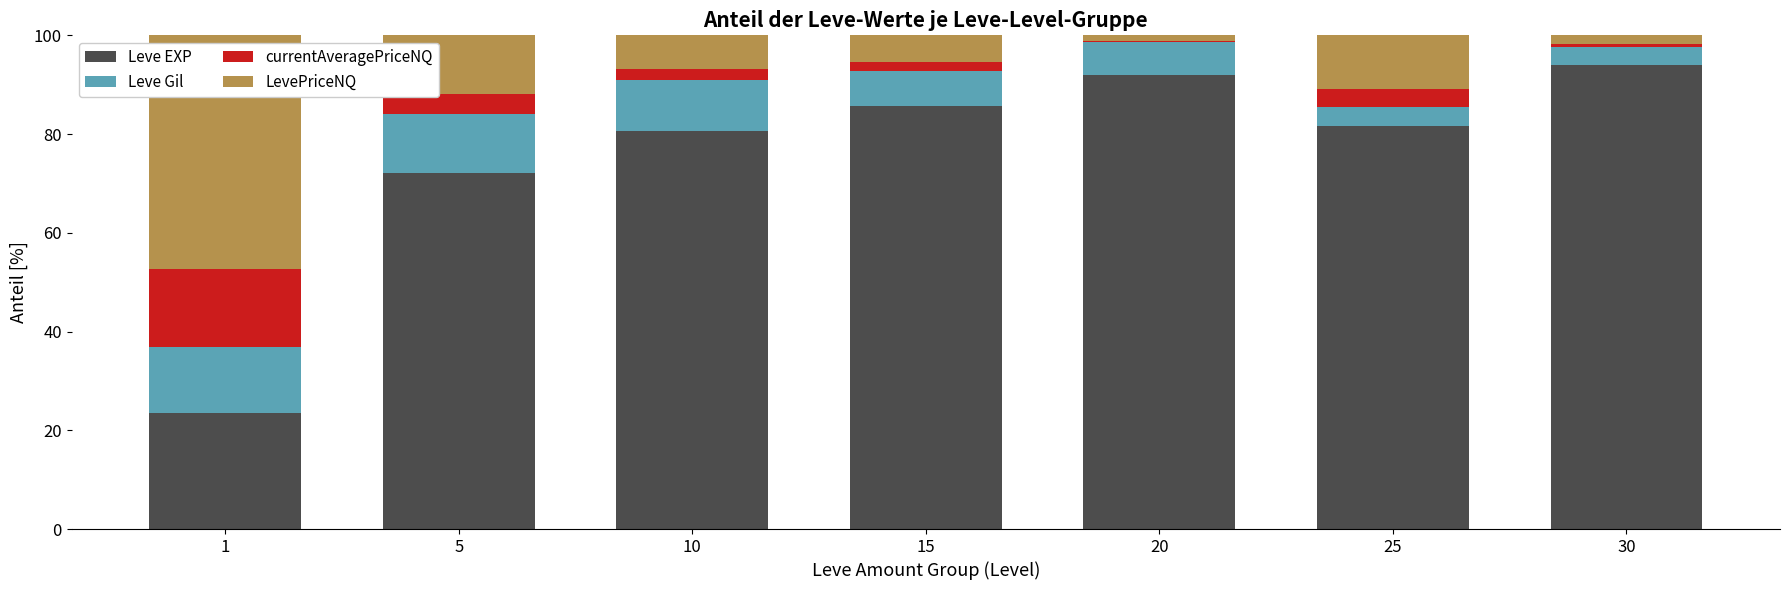

What is the value of the Leve EXP bar at the 1st from the left?

23.4